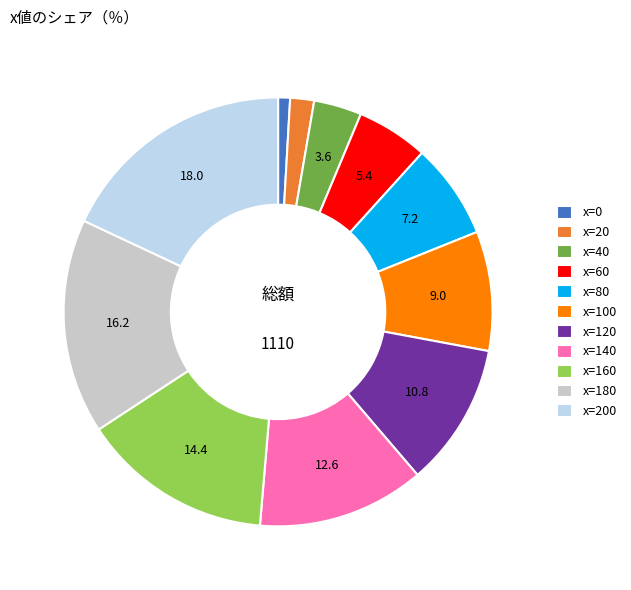

Approximately how many times larger is the value at x=200 compared to x=20?

10.0